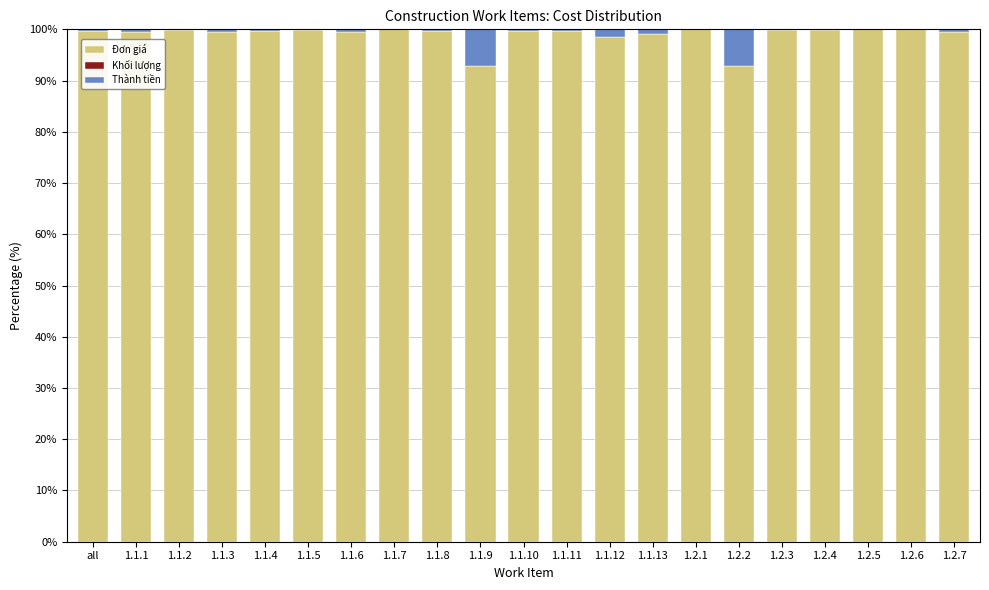

True or false: Đơn giá has a value of 153.7 at 1.1.4.

False